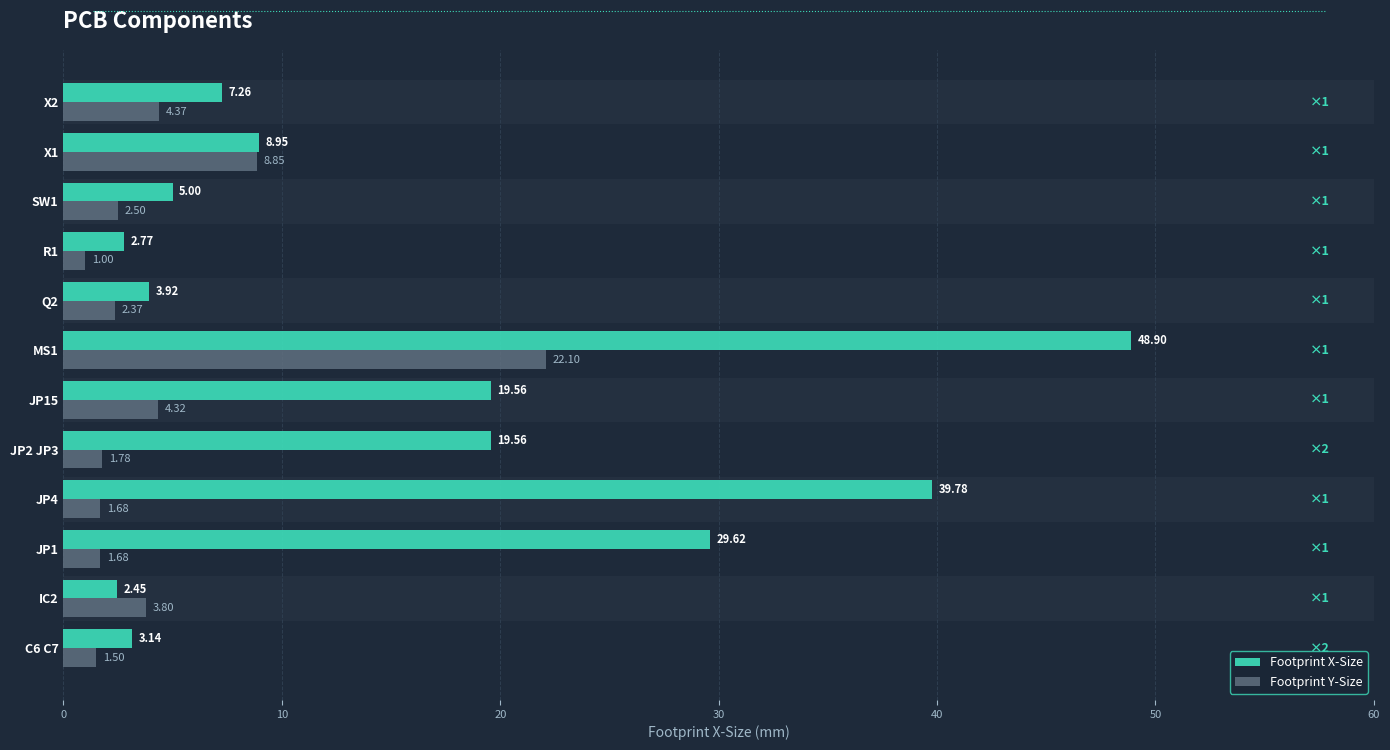

Which series changed the most between IC2 and JP15?

Footprint X-Size